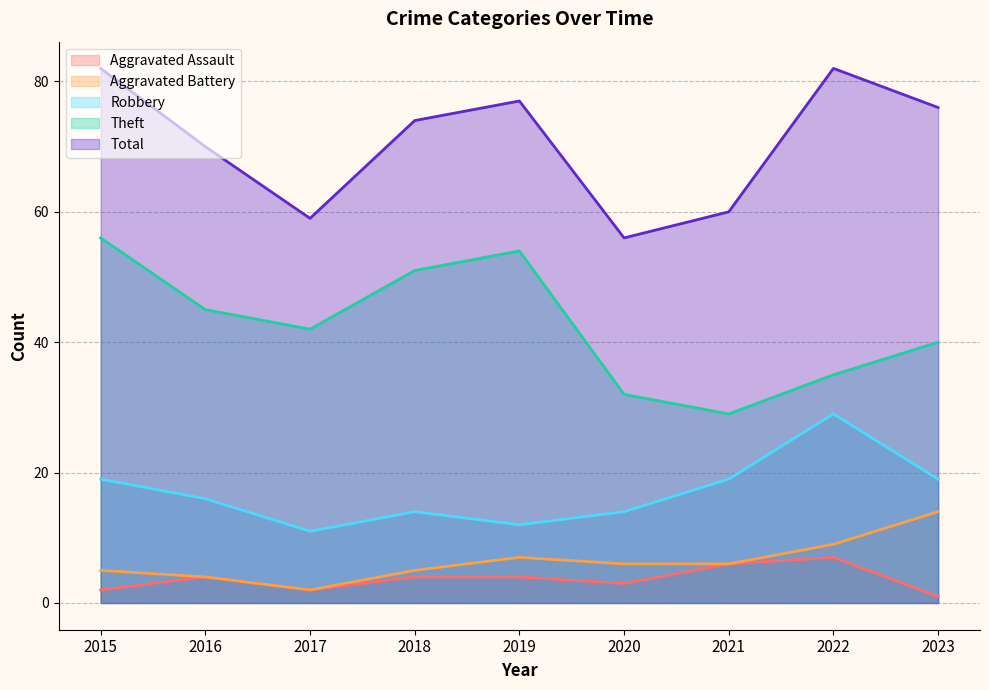

Reading left to right, transcribe all the data shown in this chart.

Aggravated Assault: 2015=2	2016=4	2017=2	2018=4	2019=4	2020=3	2021=6	2022=7	2023=1
Aggravated Battery: 2015=5	2016=4	2017=2	2018=5	2019=7	2020=6	2021=6	2022=9	2023=14
Robbery: 2015=19	2016=16	2017=11	2018=14	2019=12	2020=14	2021=19	2022=29	2023=19
Theft: 2015=56	2016=45	2017=42	2018=51	2019=54	2020=32	2021=29	2022=35	2023=40
Total: 2015=82	2016=70	2017=59	2018=74	2019=77	2020=56	2021=60	2022=82	2023=76